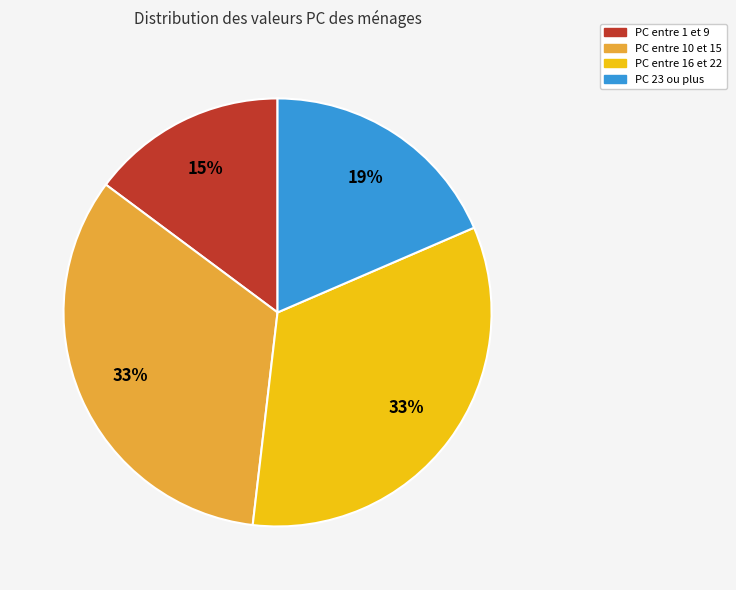

Is there any slice that represents more than half of the pie?

No